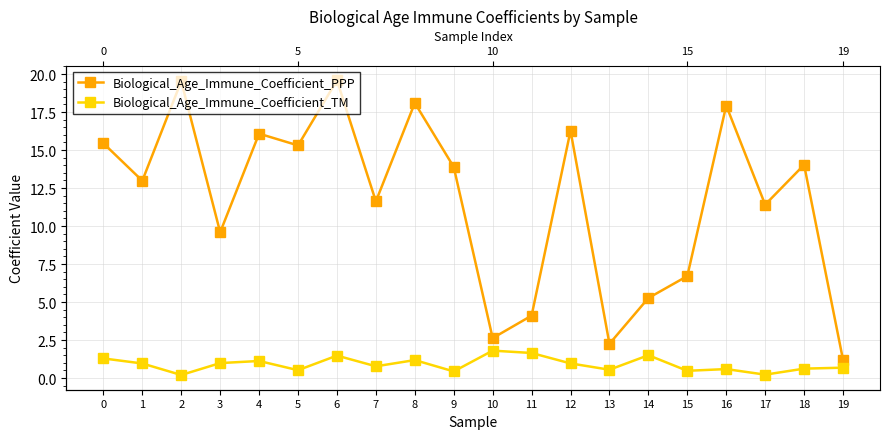

Between 17 and 8, which is larger?

8